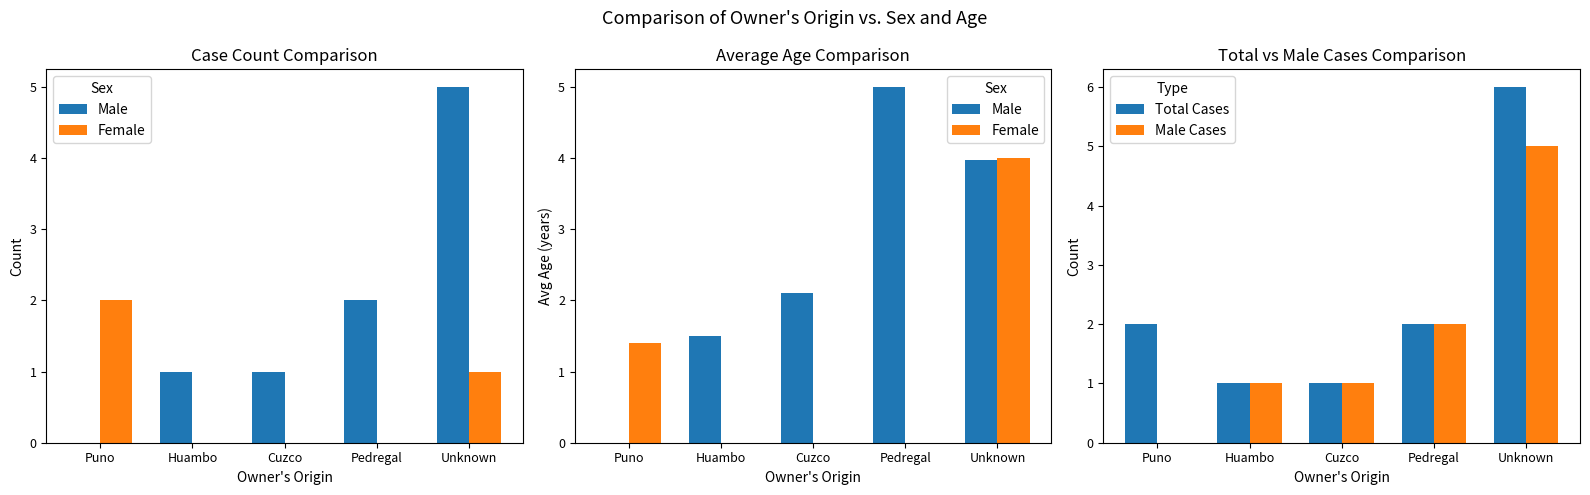

Which series has the widest spread of values?

Male